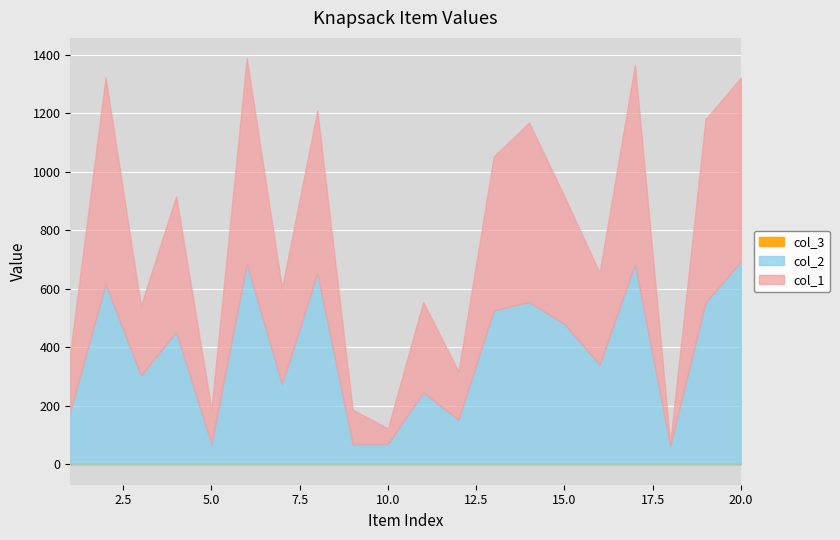

The value of col_2 at 5 is 104. True or false?

False